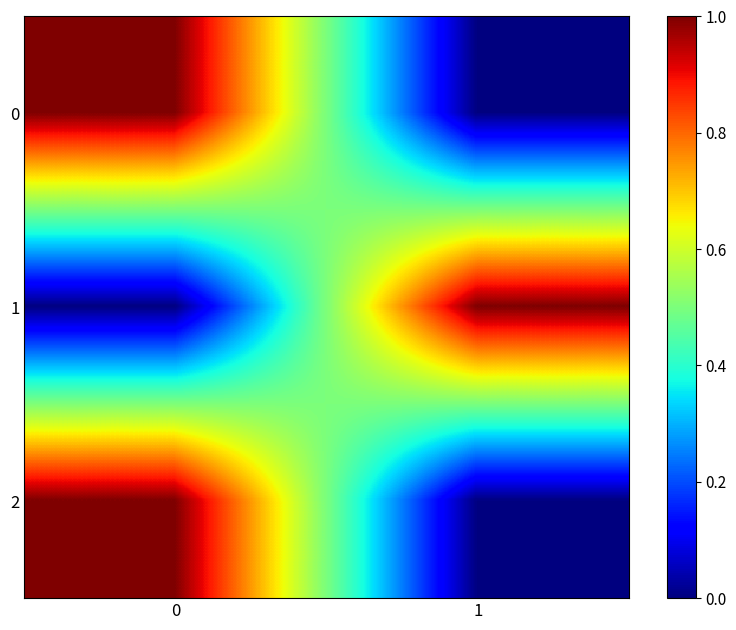

What is the total value across all series at 0?

2